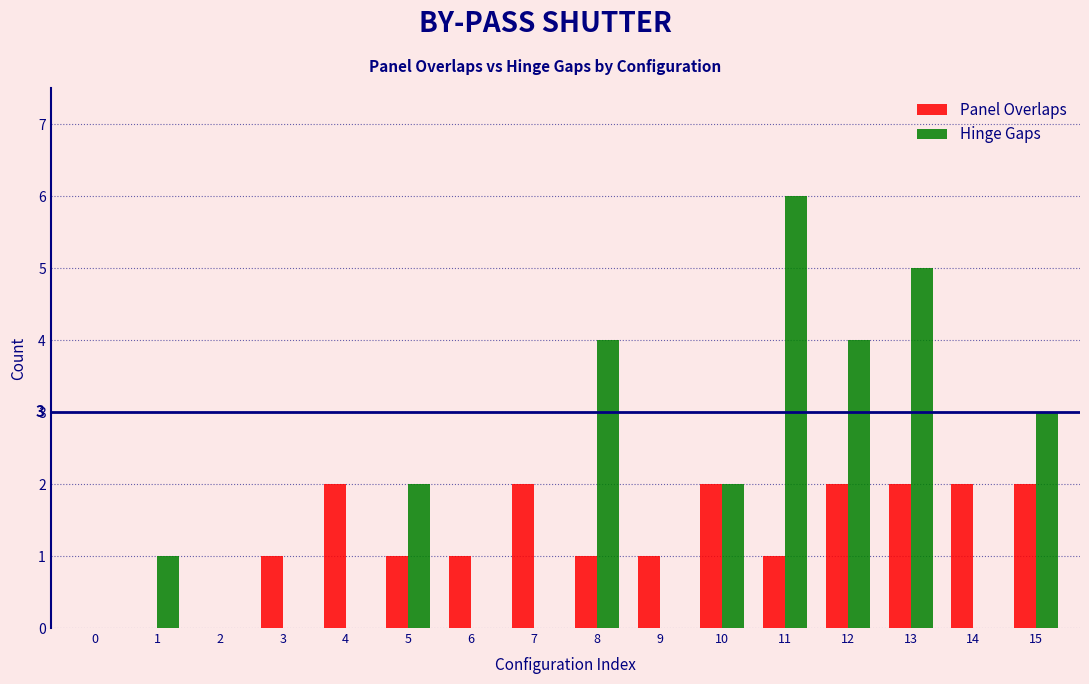

Which series has the largest total across all categories?

Hinge Gaps